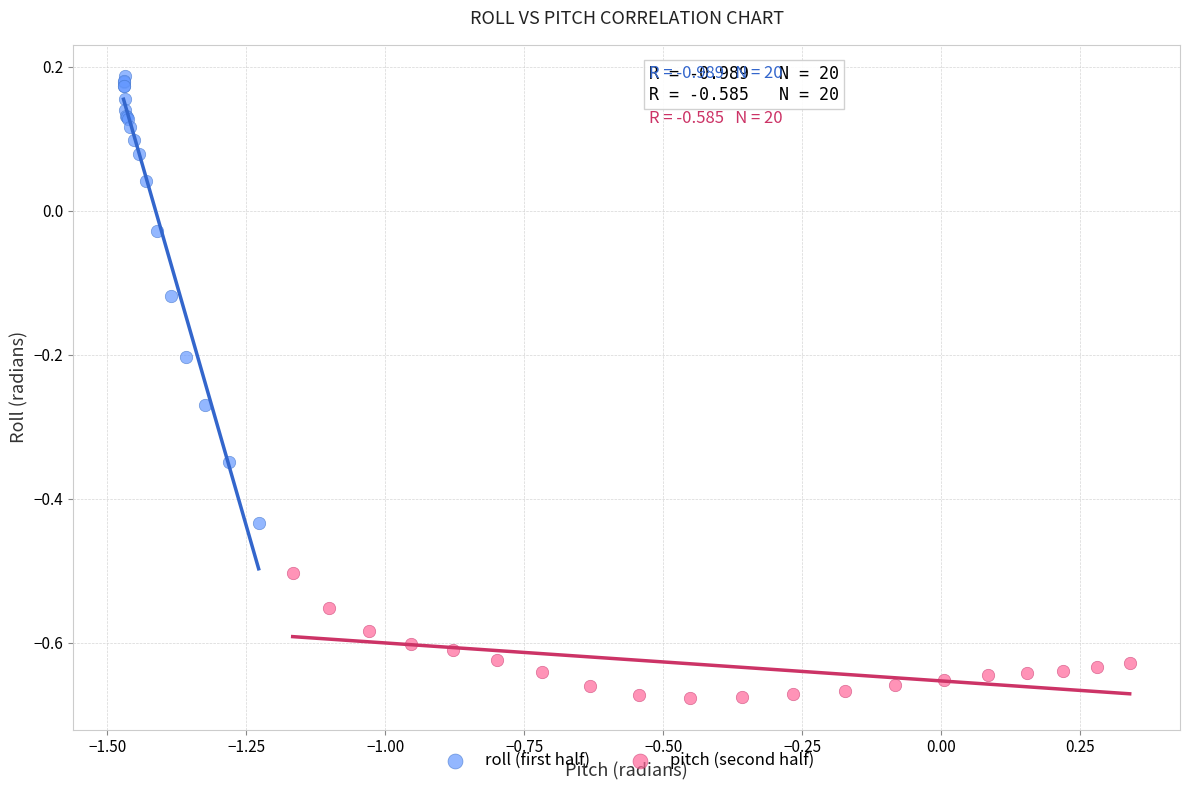

Which series has the widest spread of Y values?

roll (first half)